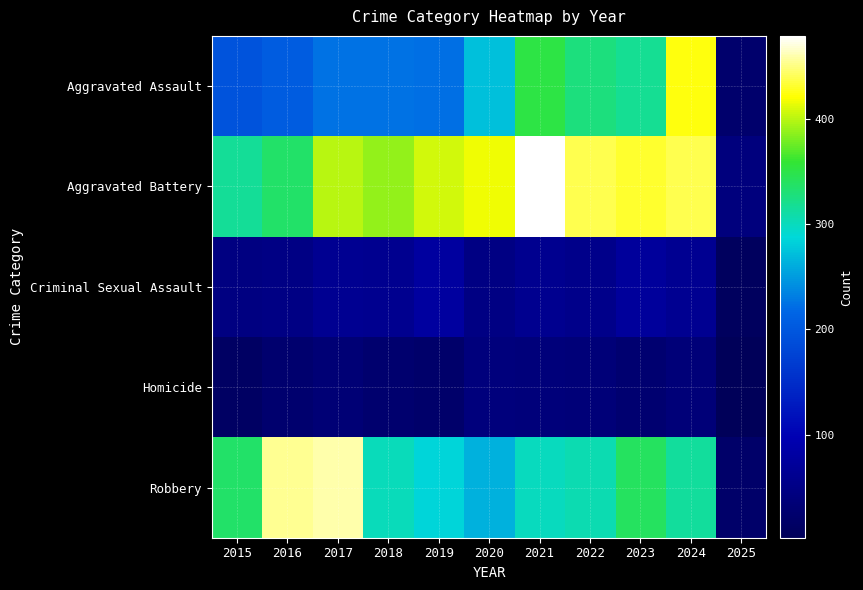

Which series changed the most between 2016 and 2020?

Robbery